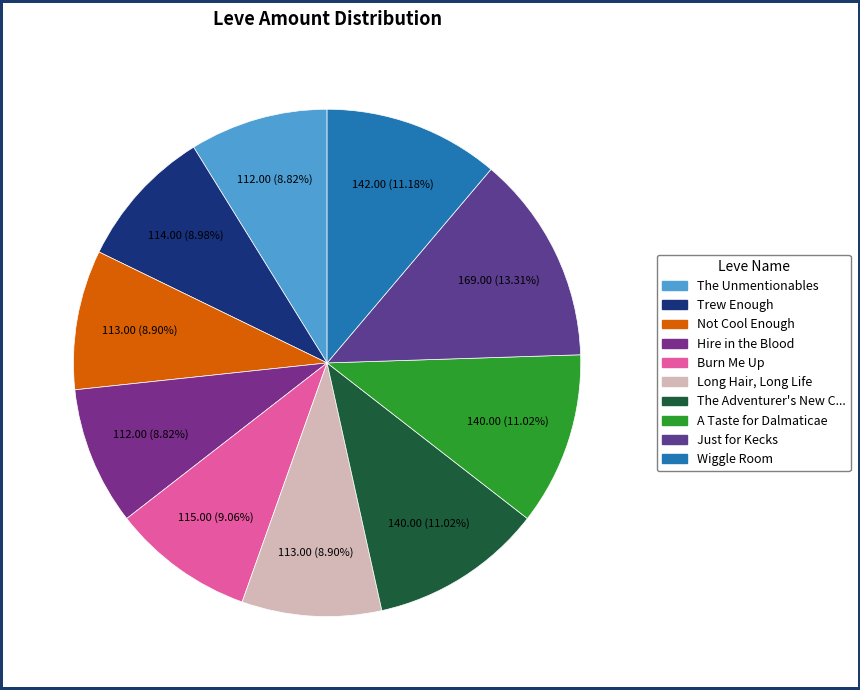

Is there any slice that represents more than half of the pie?

No